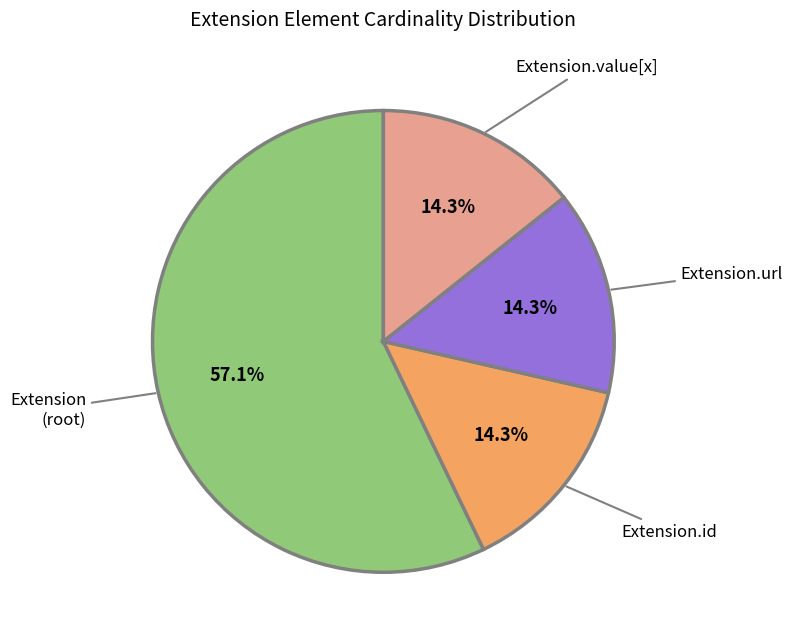

Which category has the biggest portion of the pie?

Extension (root)